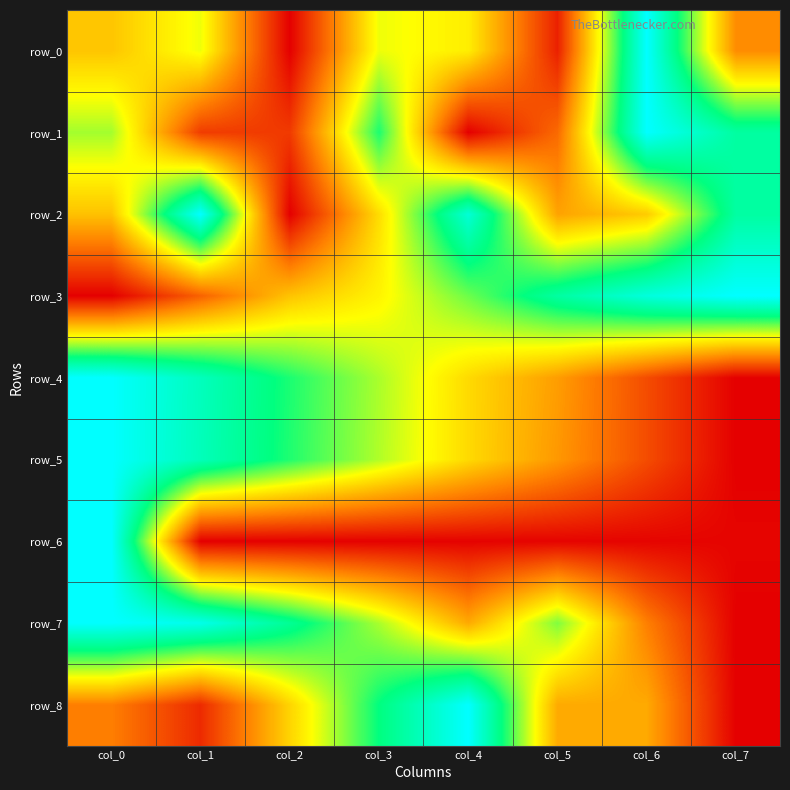

Is it true that row_4 equals 1.7 at col_0?

False